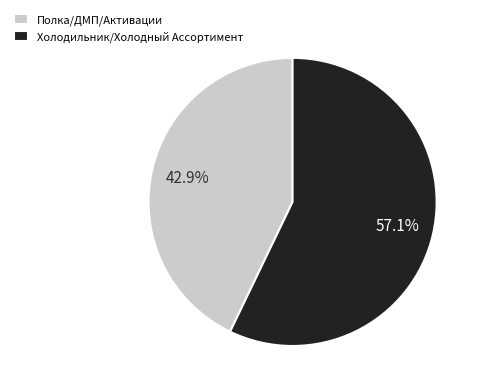

To the nearest percent, what is the average slice percentage?

50%